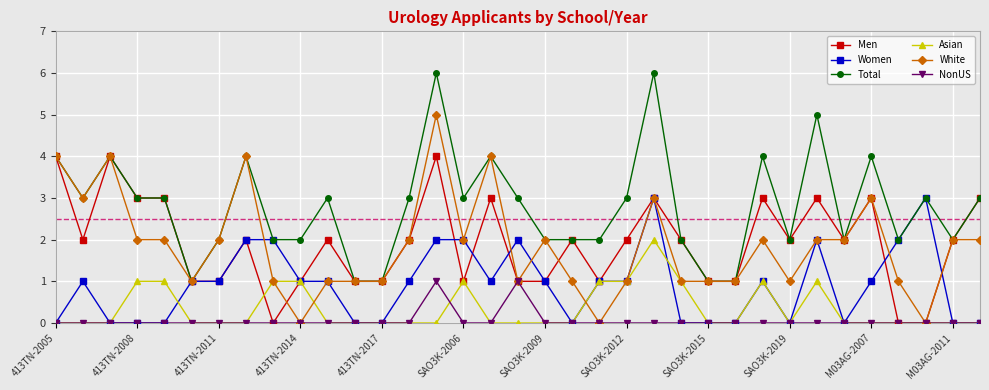

What are all the series names shown in the legend?

Men, Women, Total, Asian, White, NonUS